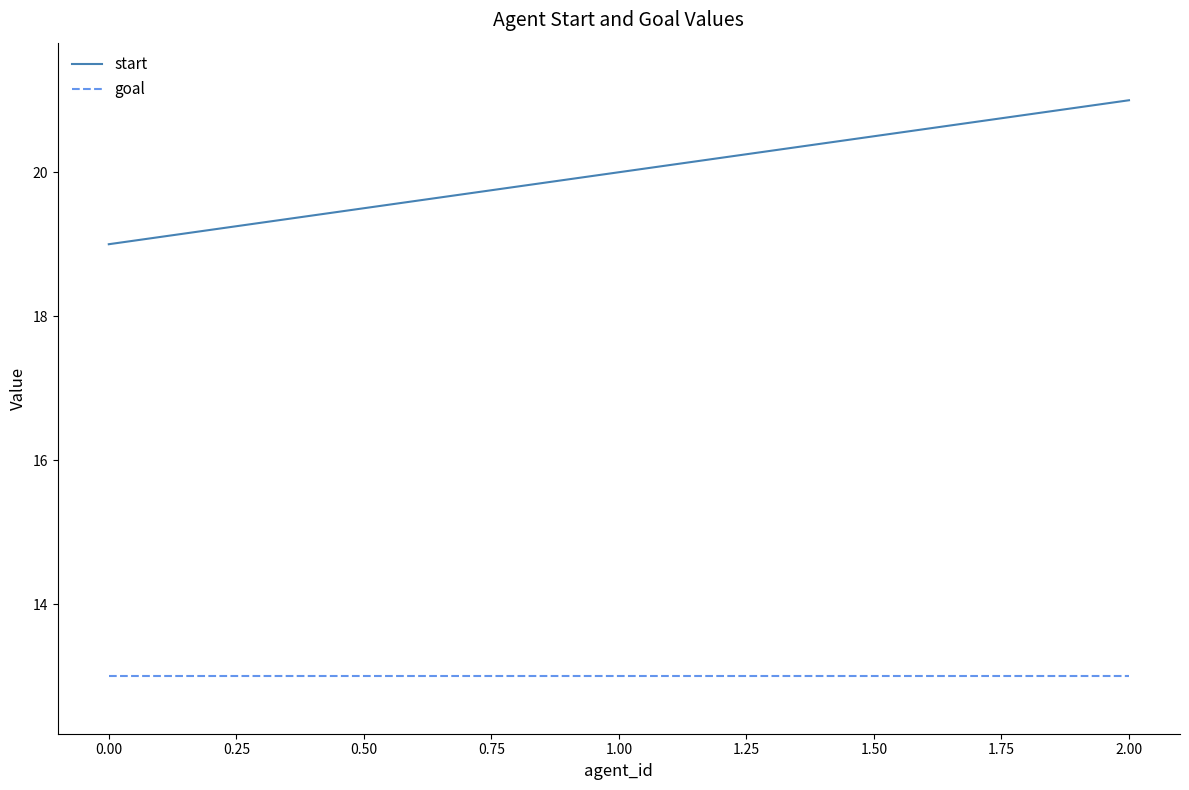

What is the difference between the highest and lowest values at 0.00?

6